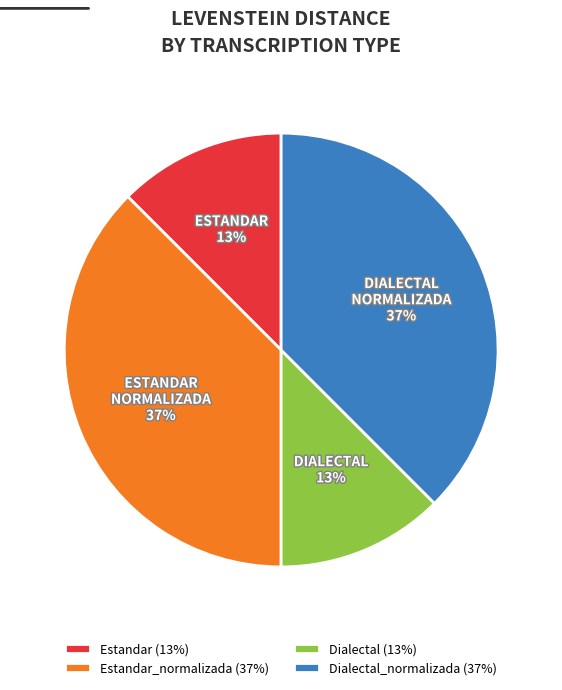

To the nearest percent, what is the average slice percentage?

25%